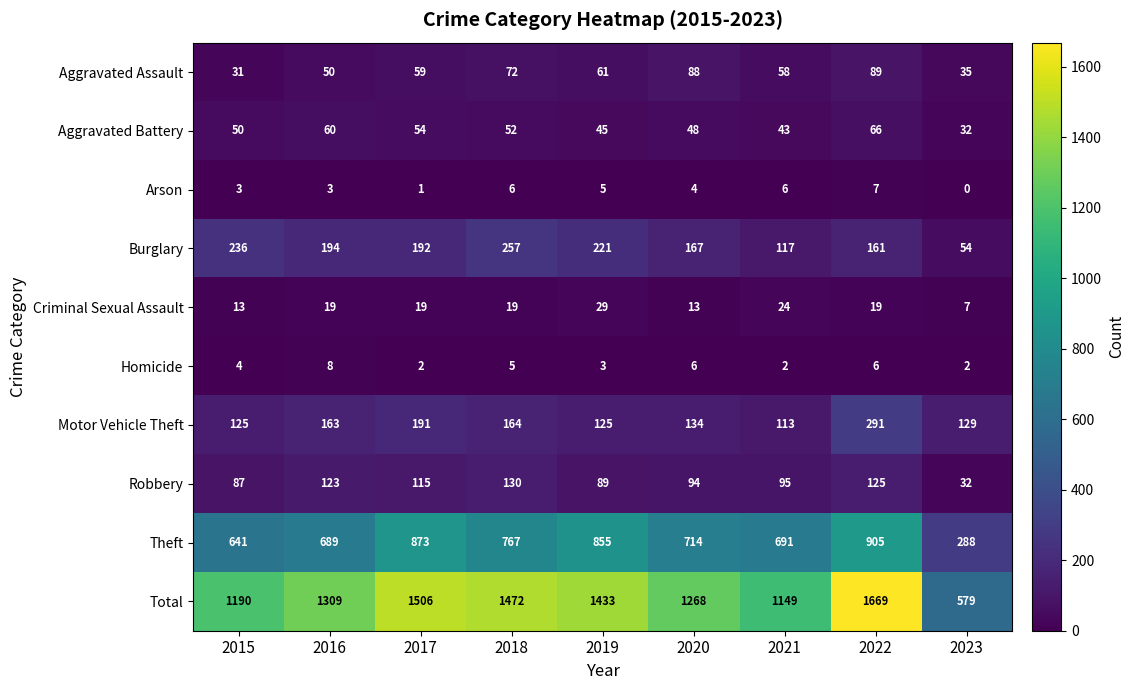

At which category does the chart reach its minimum across all series?

2023